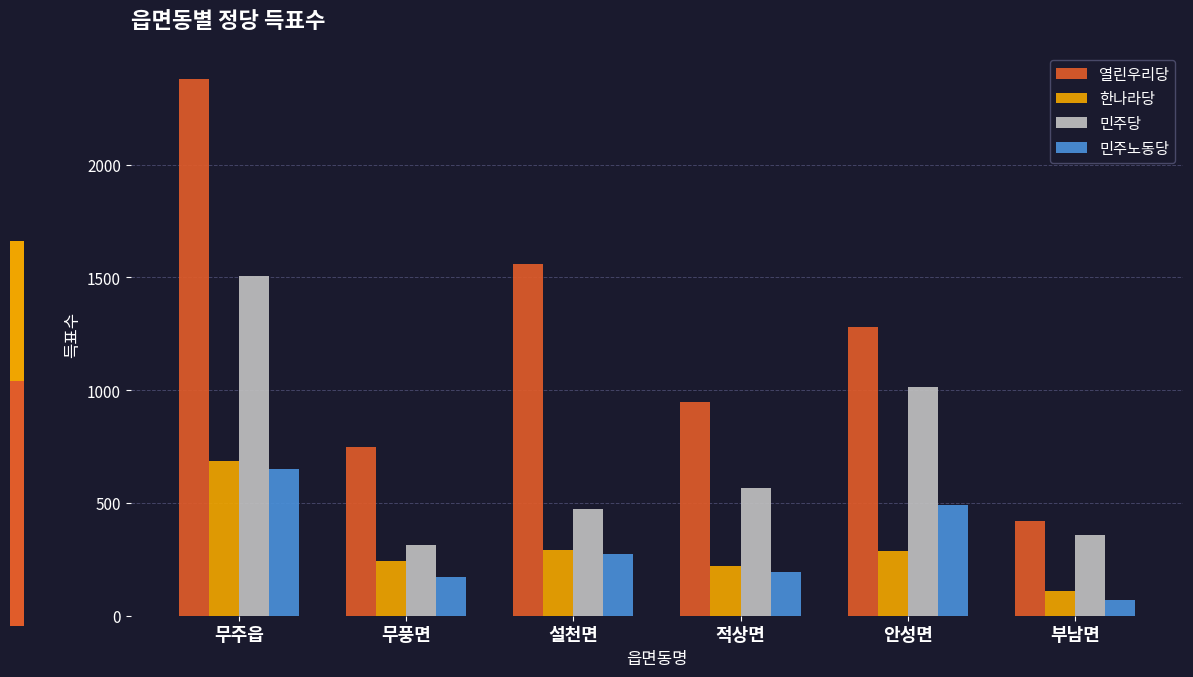

The 열린우리당 series shows 1557 at 설천면. True or false?

True